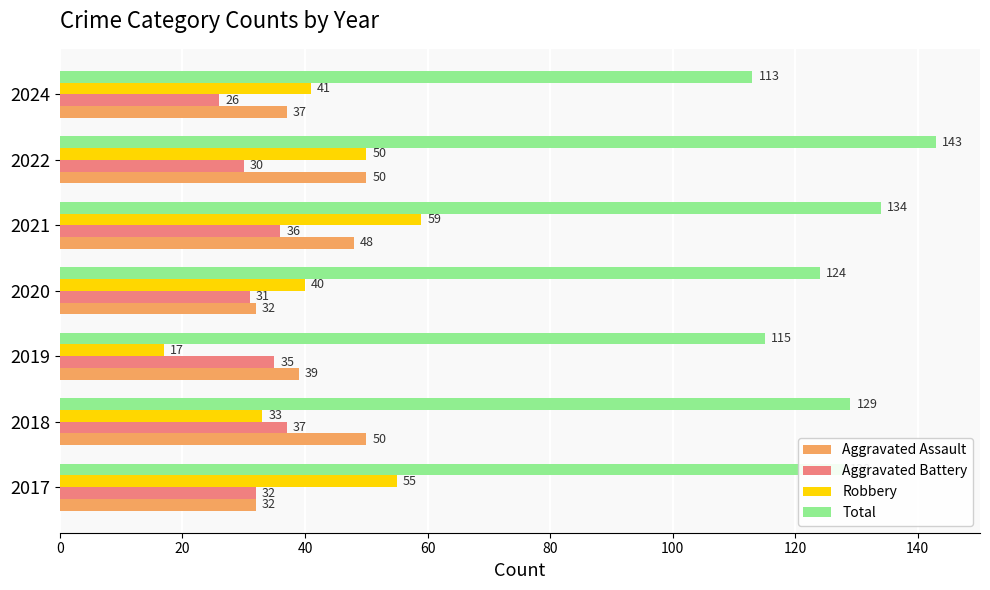

Is the value of Aggravated Assault at 2021 greater than the value of Total at 2018?

No